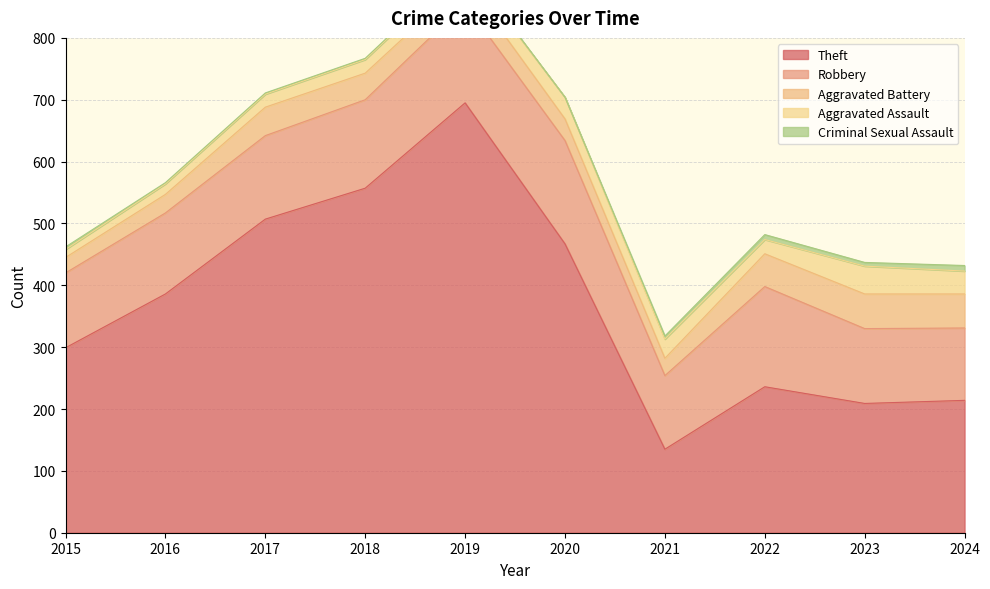

At which category does Aggravated Assault reach its first local valley?

2022